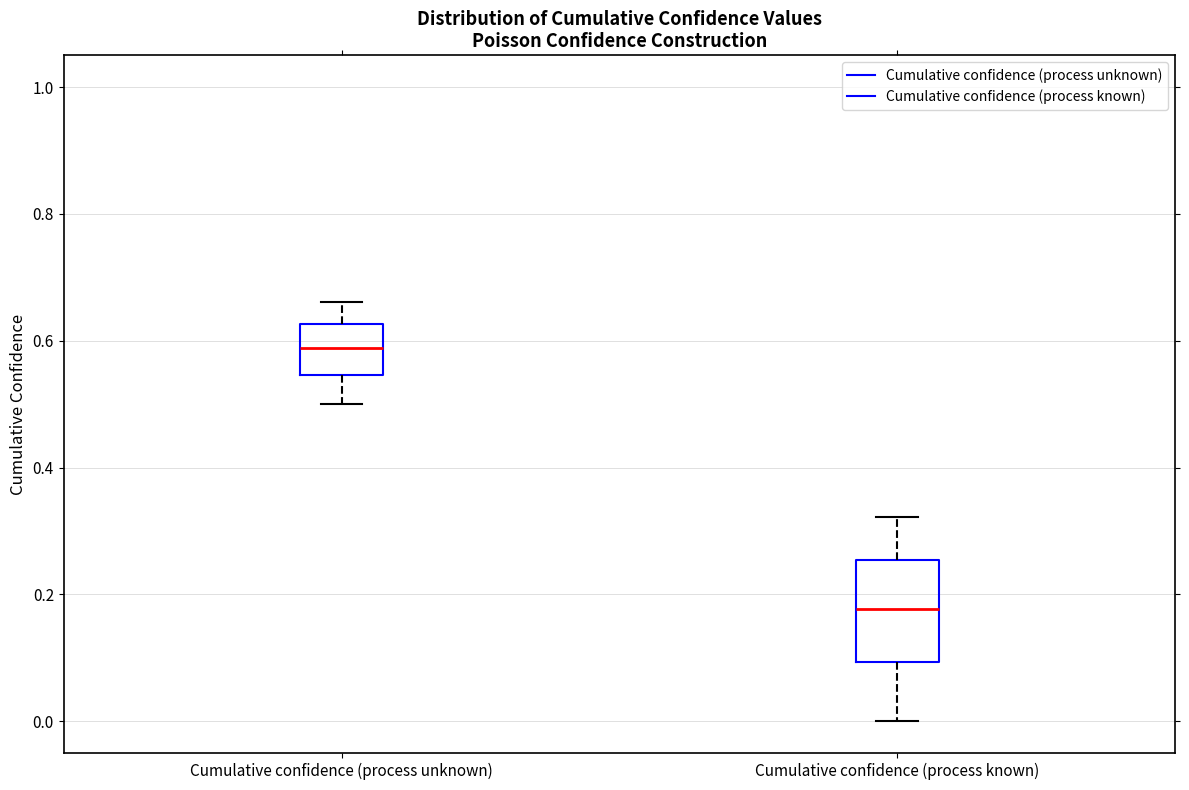

Which box is the tallest, from its lower edge to its upper edge?

Cumulative confidence (process known)